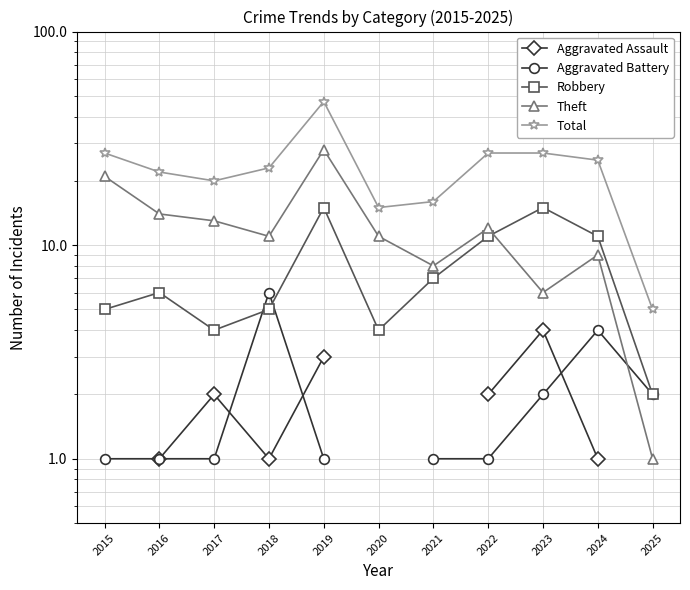

At which label does Aggravated Assault reach its minimum?

2015